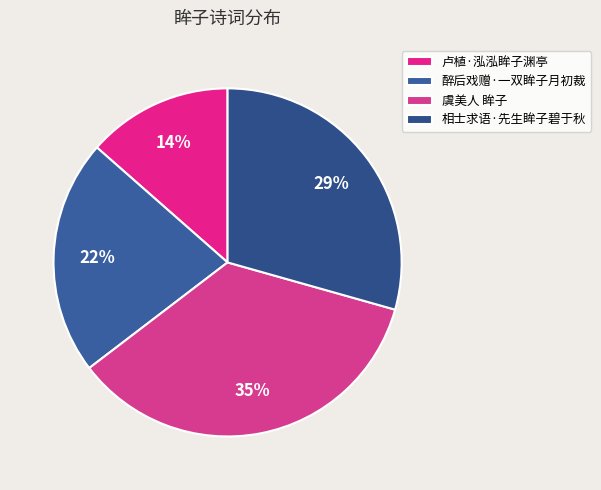

Which has a higher value, 醉后戏赠·一双眸子月初裁 or 虞美人 眸子?

虞美人 眸子